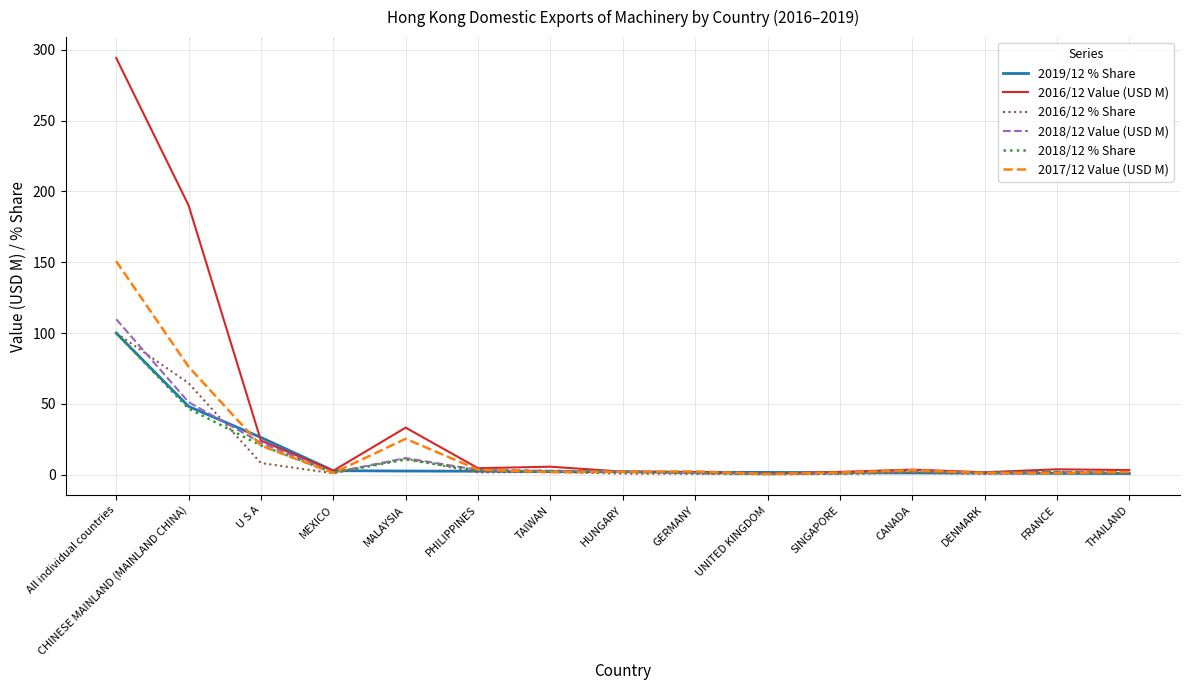

What is the smallest value displayed?

0.2